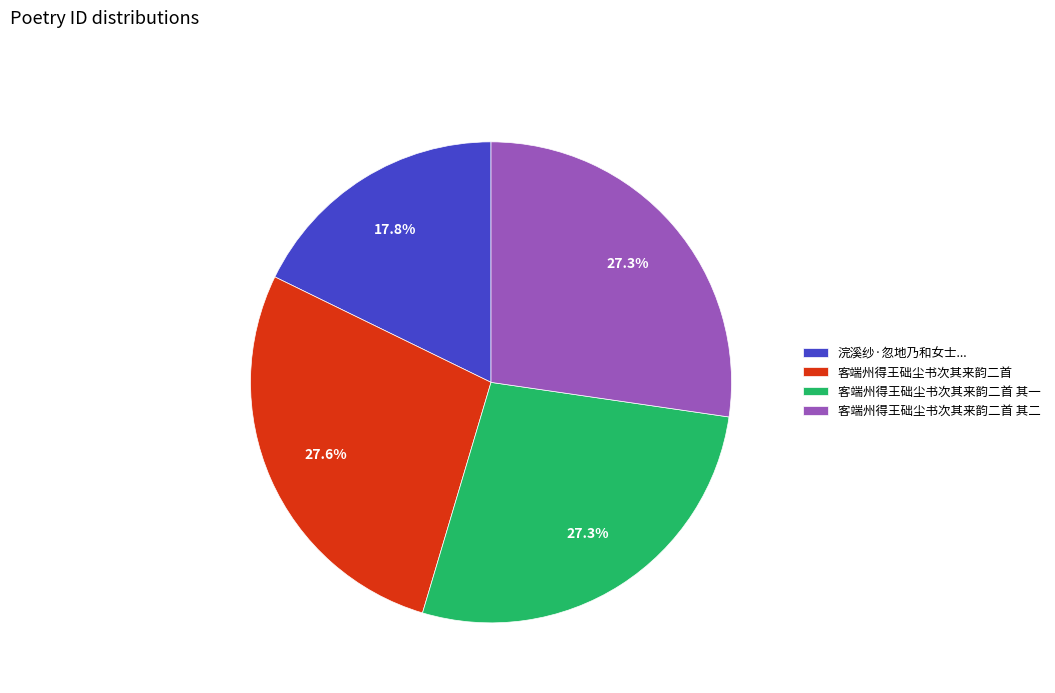

How many segments does this pie chart have?

4